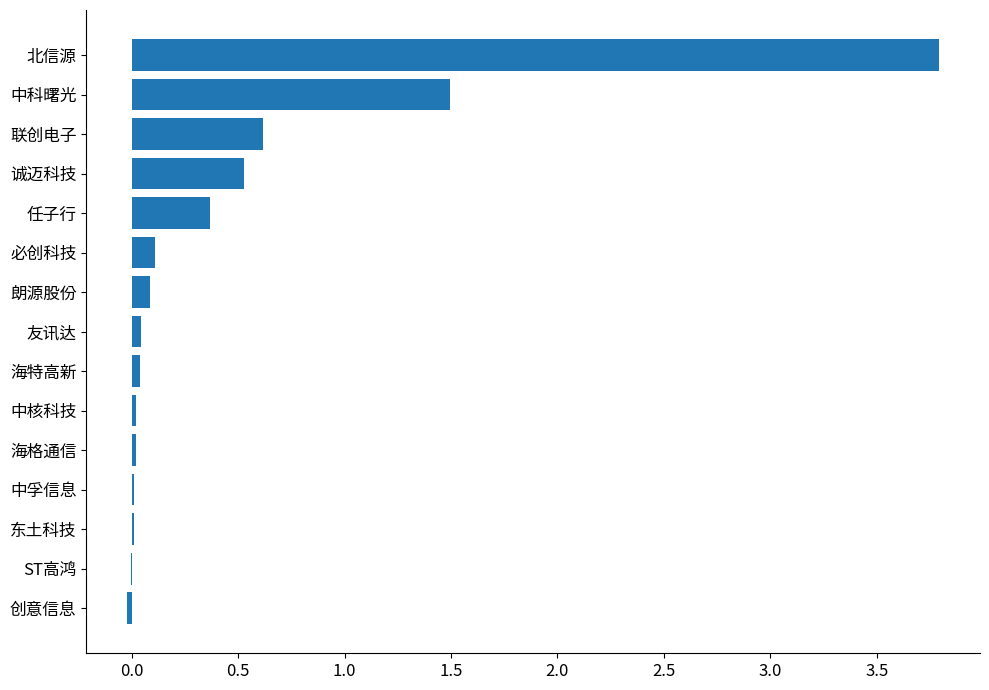

Where is the data nearest to the value 1?

联创电子